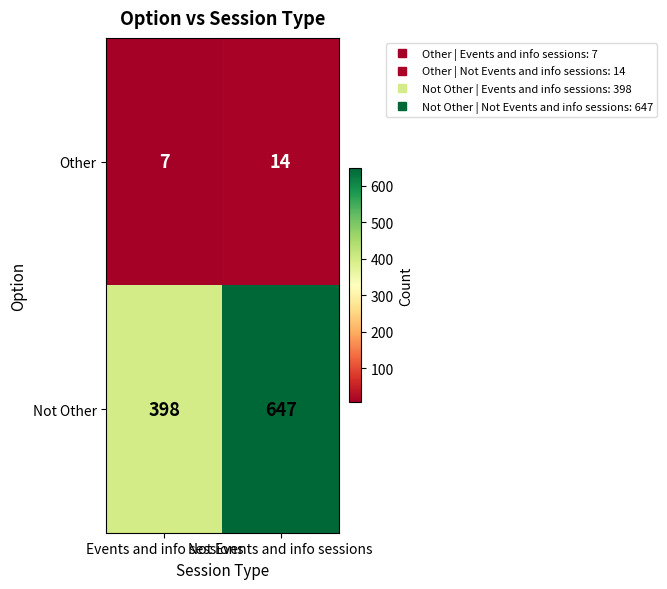

Rank the series by their maximum value, from highest to lowest.

Not Other, Other